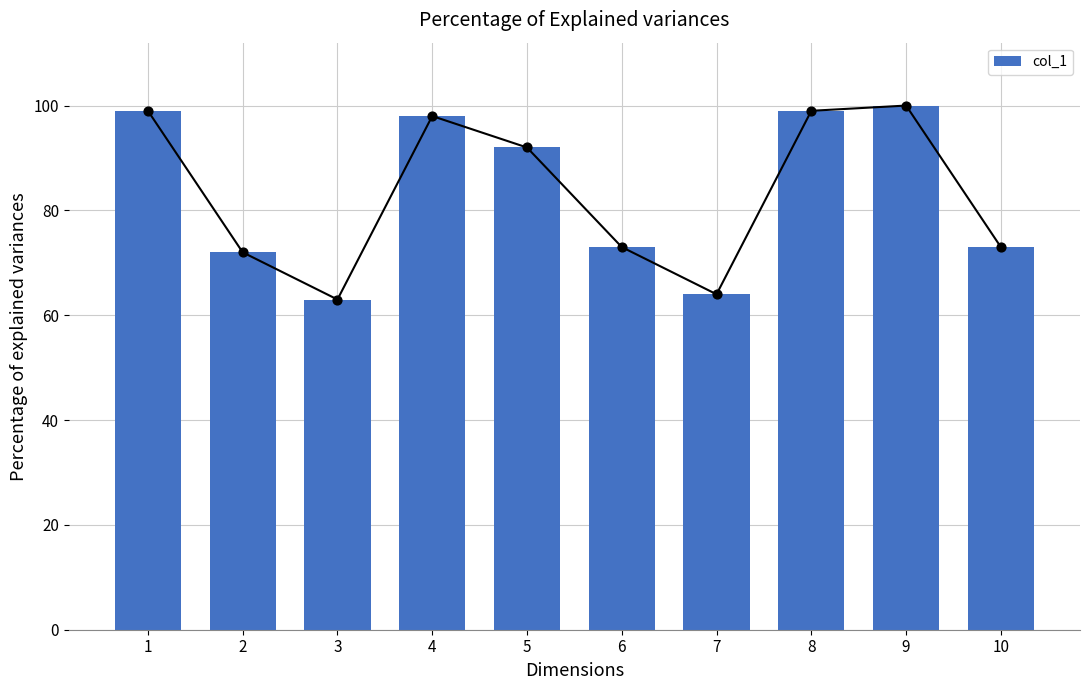

Approximately how many times larger is the value at 4 compared to 10?

1.3